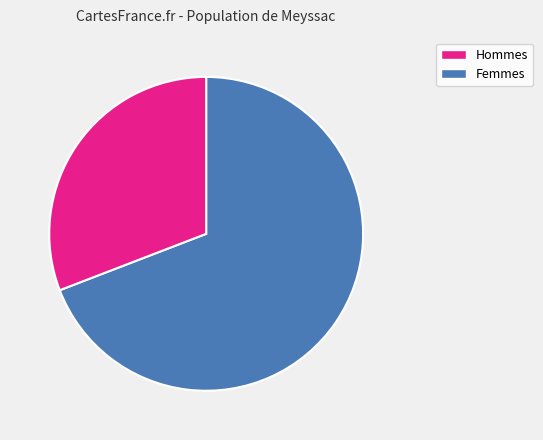

Is it true that Hommes is 55% of the pie?

False